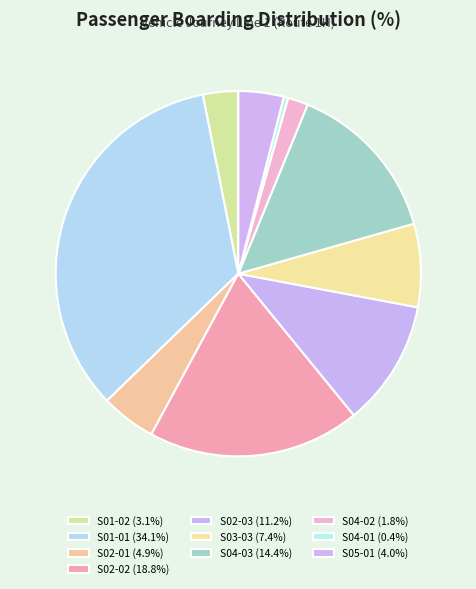

Count the number of slices in the pie.

10